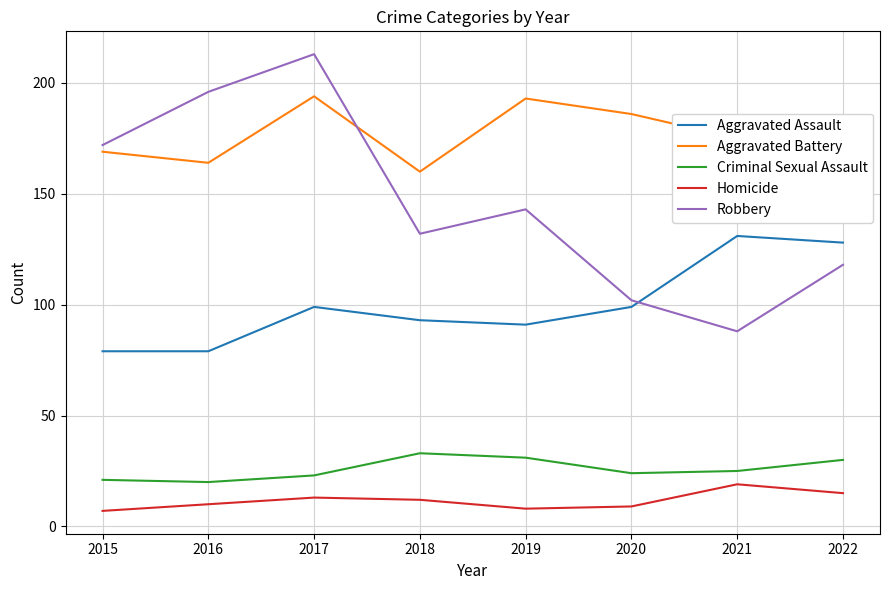

True or false: Homicide has a value of 34 at 2021.

False